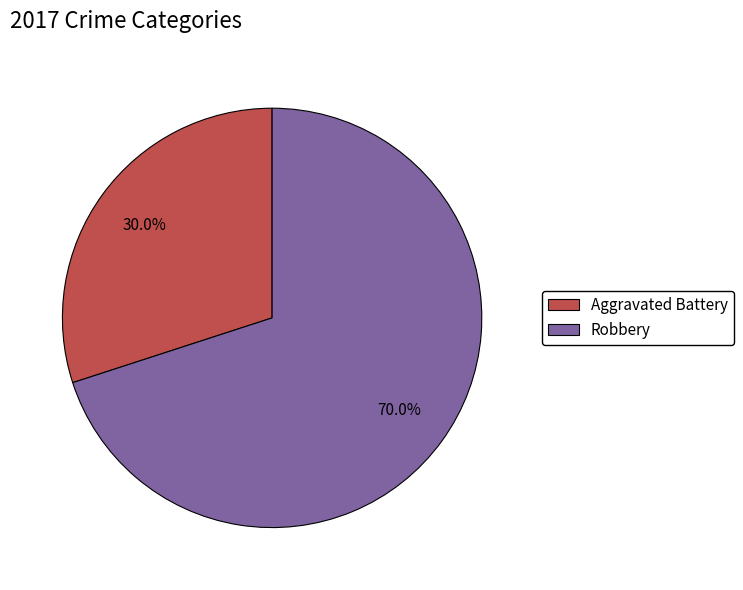

To the nearest percent, what portion does Robbery represent?

70%